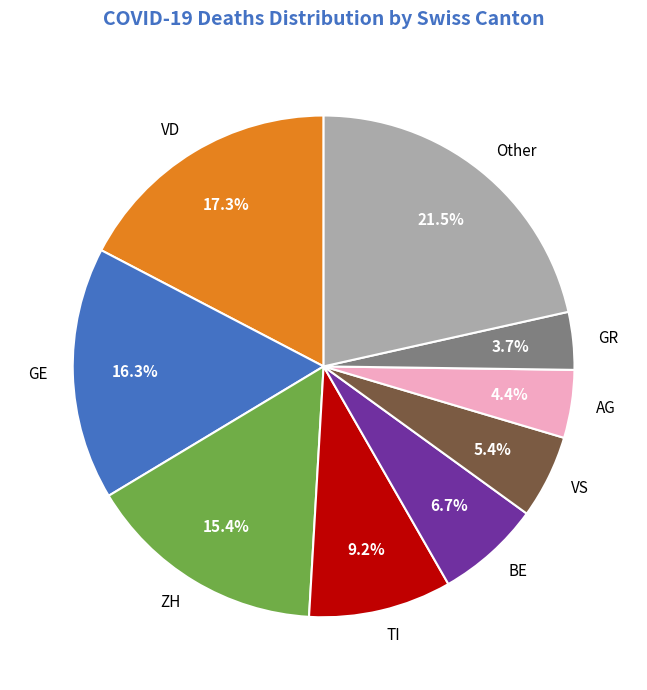

Which slice is the largest?

Other